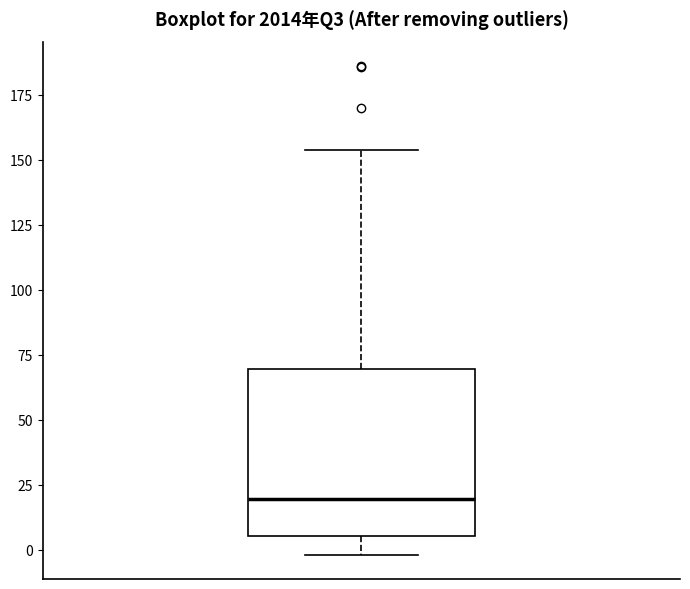

Where is the lower edge of the box on the y-axis? The values are not printed on the chart, so give them approximately, as read against the axis.

5